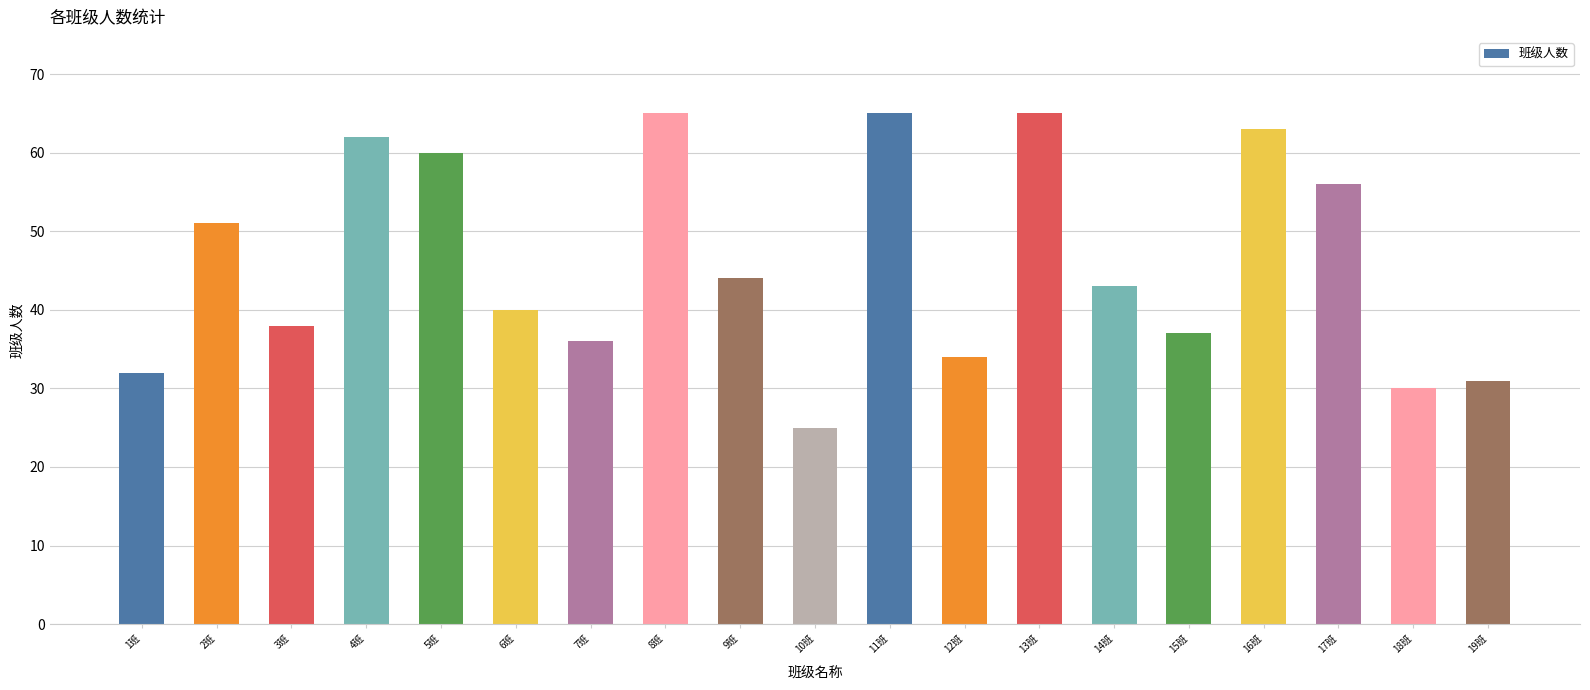

Approximately how many times larger is the value at 6班 compared to 2班?

0.8